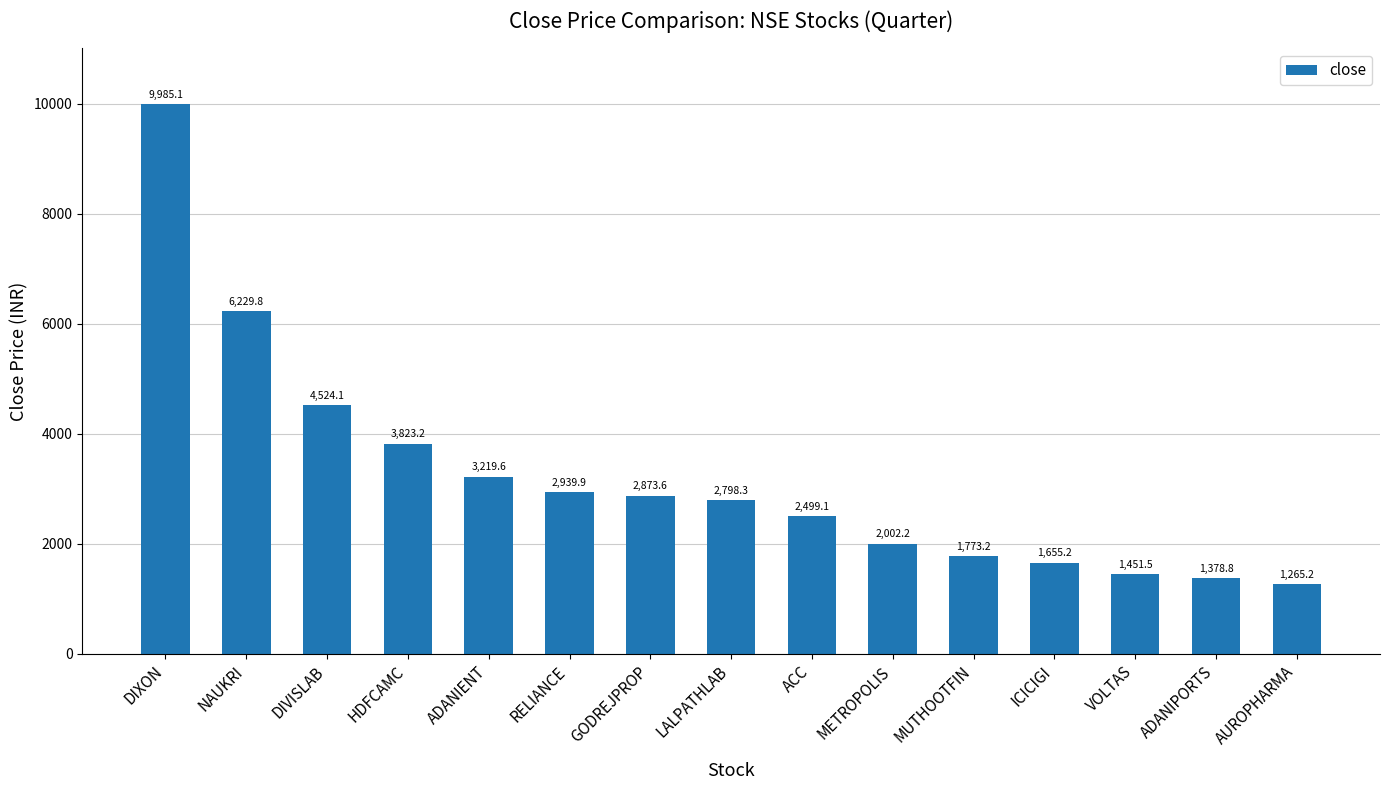

The chart shows a value of 1773.2 at MUTHOOTFIN. True or false?

True